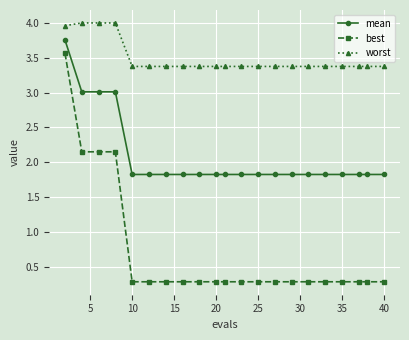

Does the chart display data point markers on the line(s)?

Yes